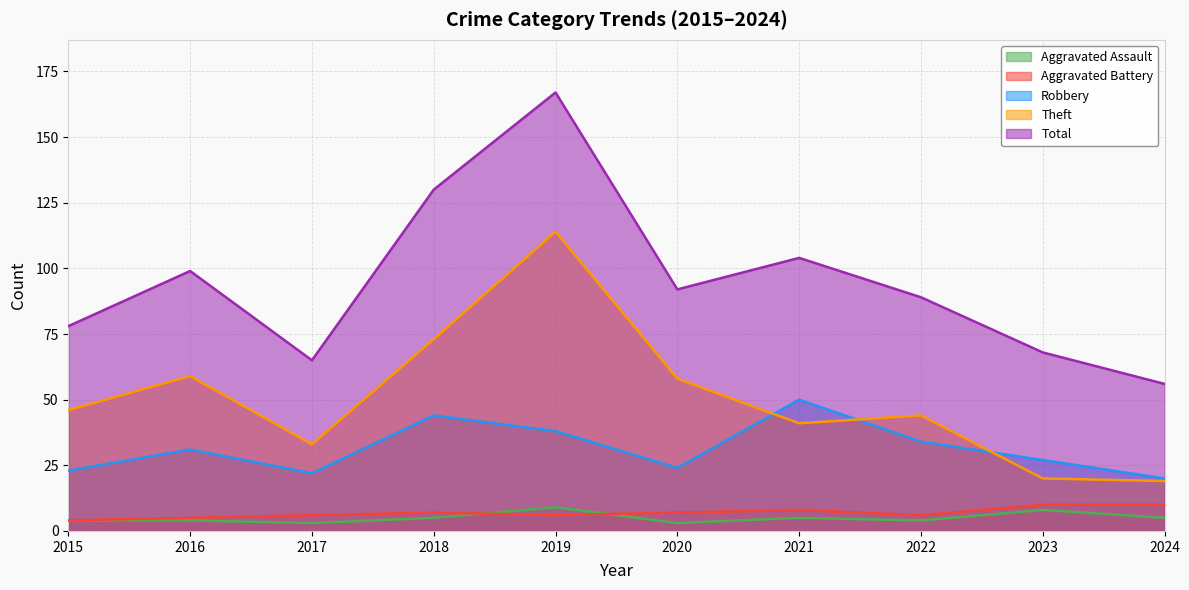

The value of Aggravated Battery at 2021 is 8. True or false?

True